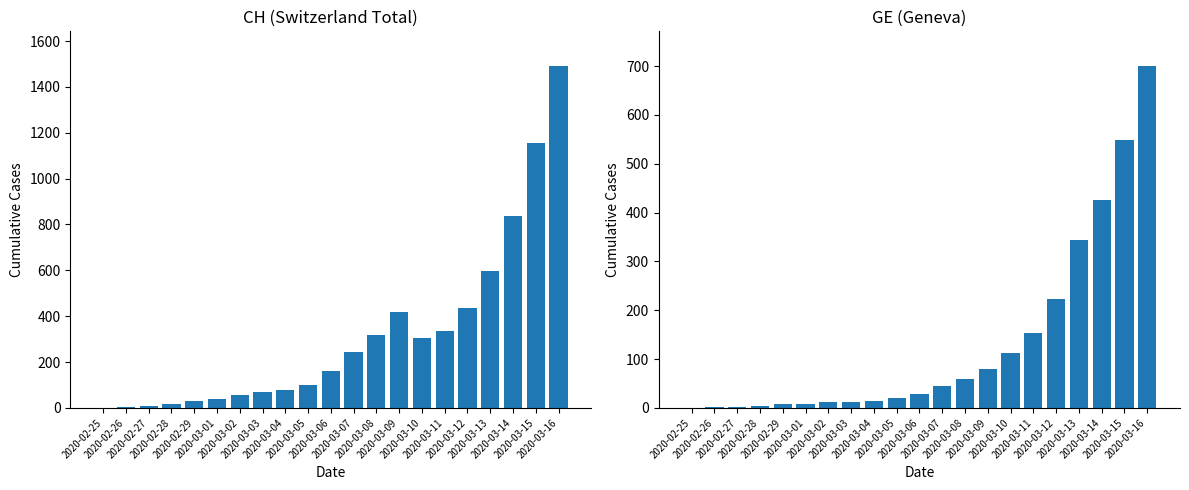

What is the total value across all series at 2020-03-08?

377